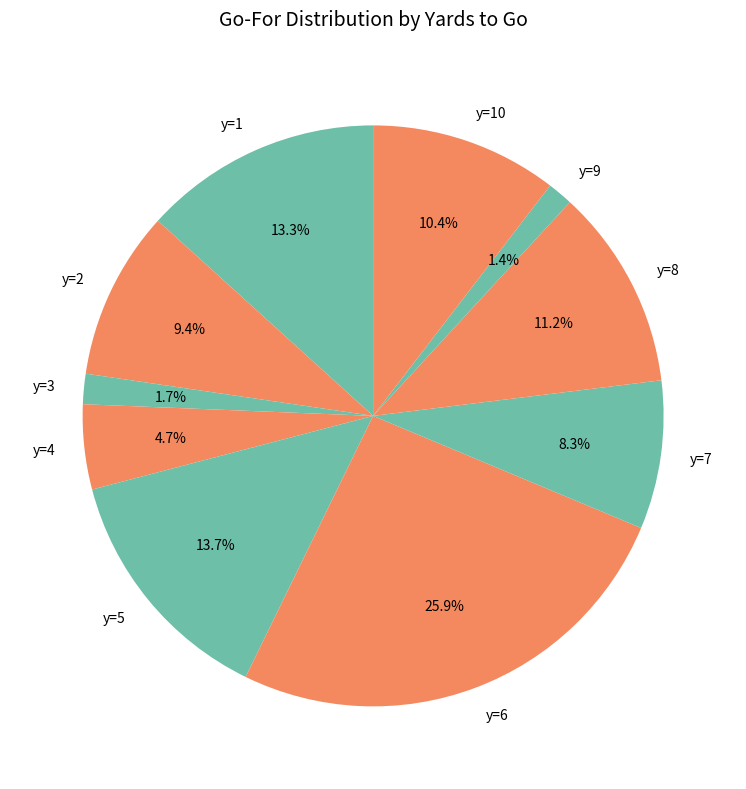

How many slices are in this pie chart?

10